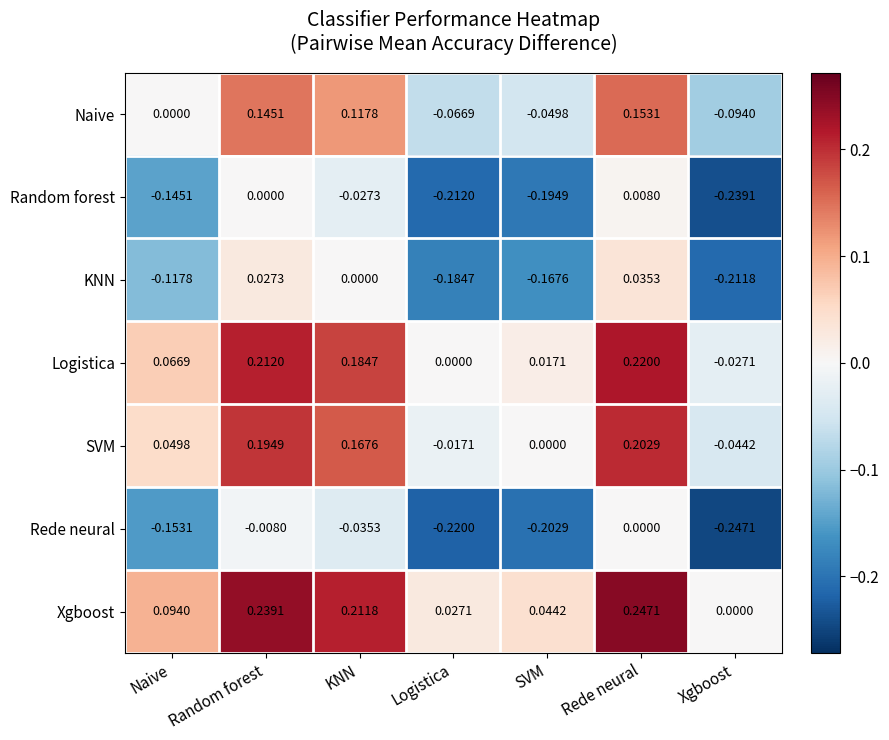

How many data points does each series have?

7